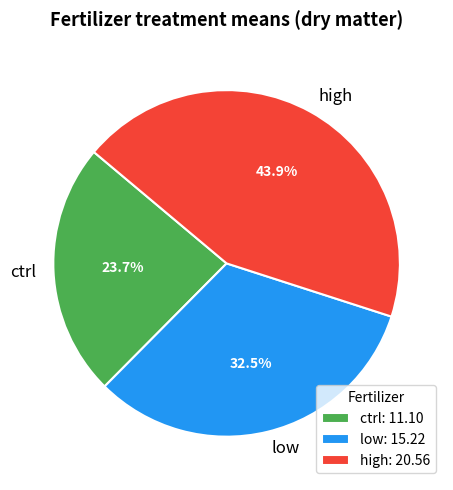

What is the ratio of the value at ctrl to the value at high?

0.5